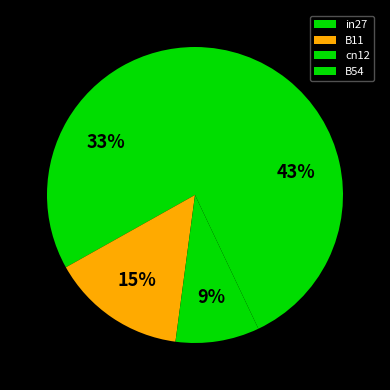

How many slices are in this pie chart?

4